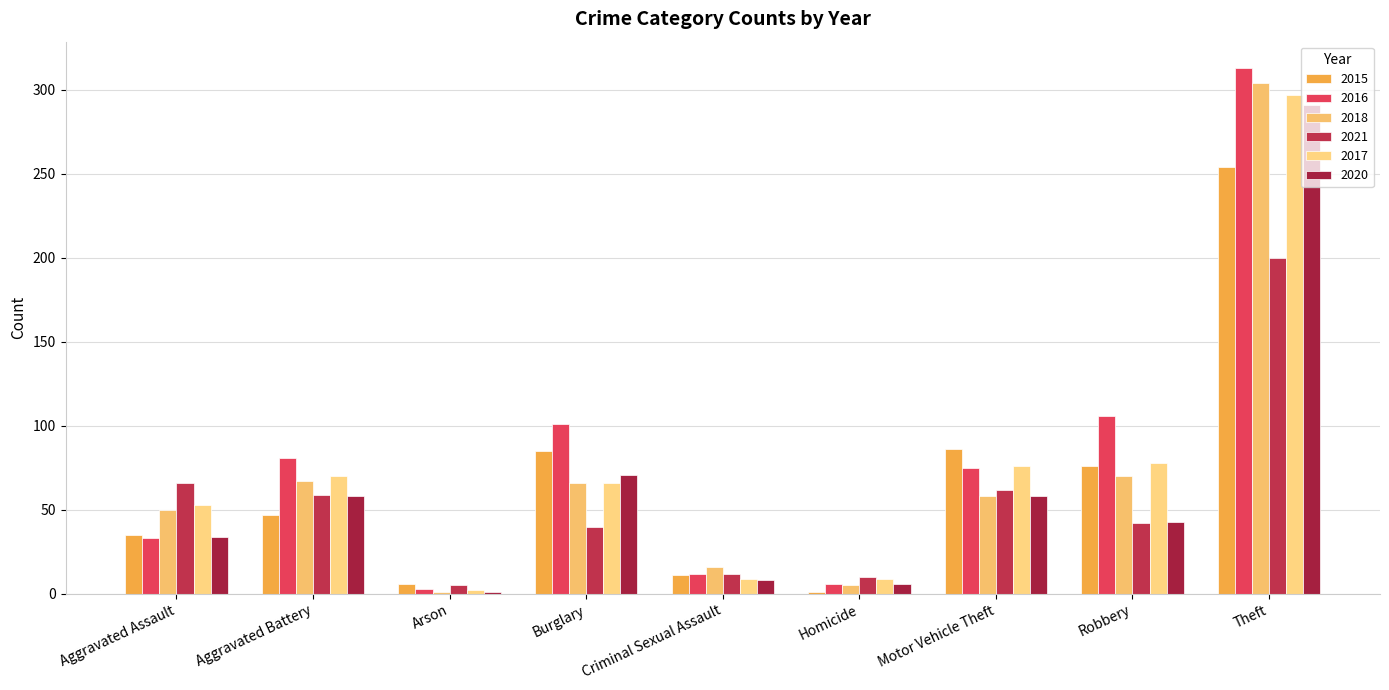

How many categories are shown in the chart?

9